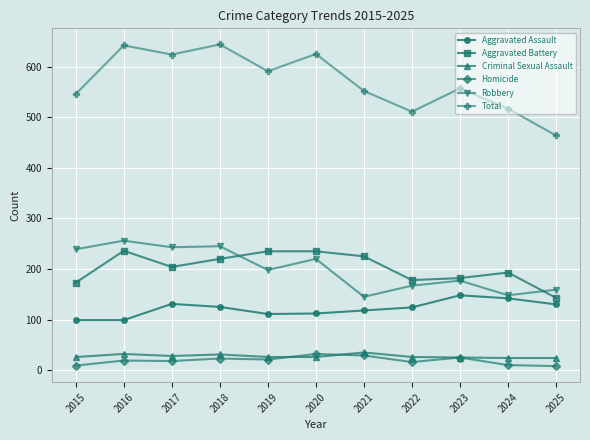

True or false: Homicide and Aggravated Assault cross at least once.

False